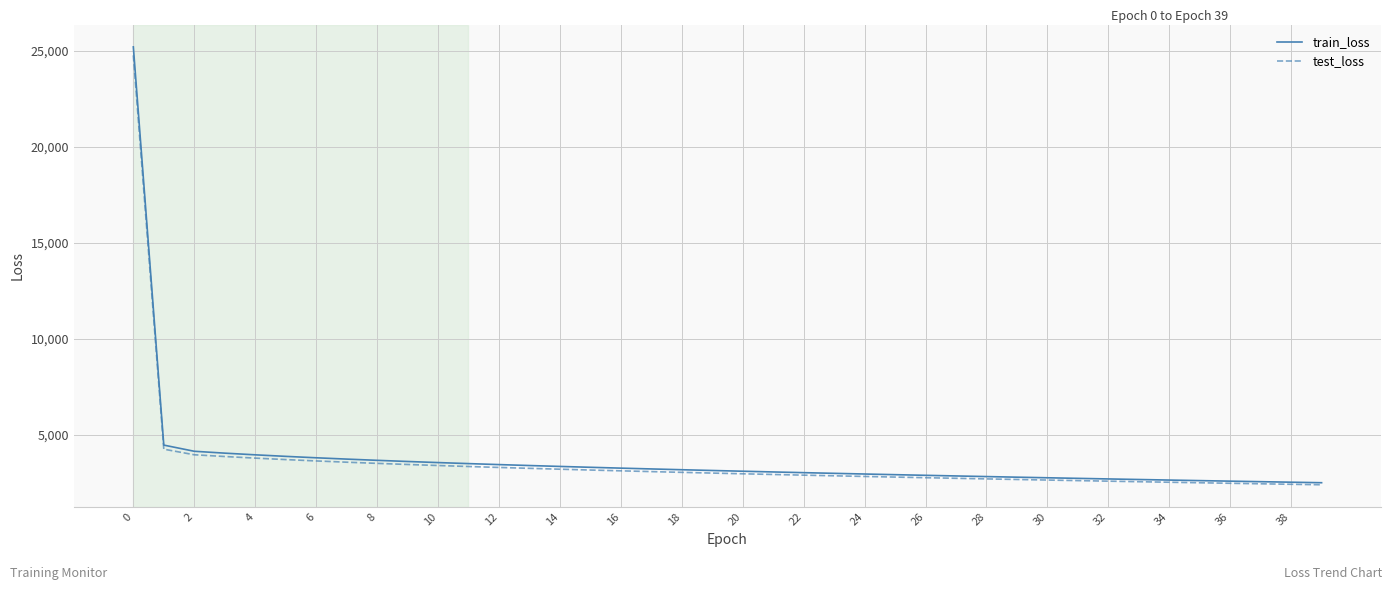

What is the minimum value for test_loss?

2398.5